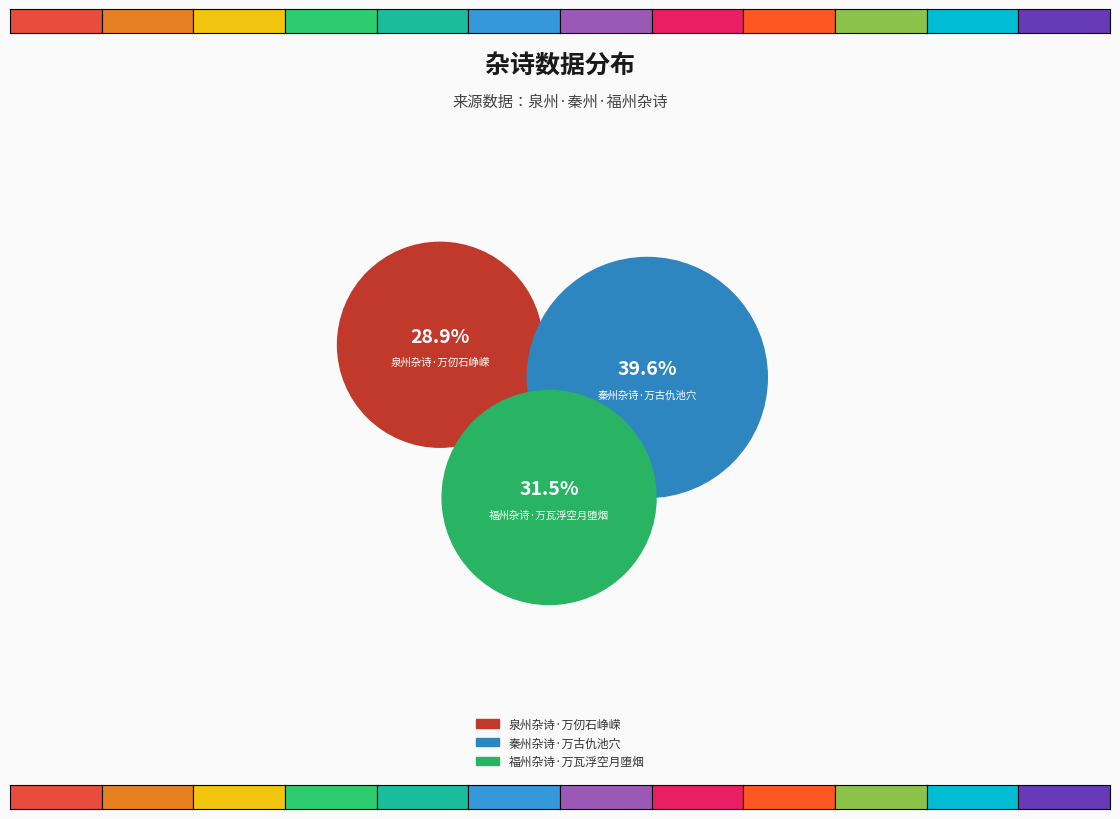

To the nearest percent, what percentage of the pie is 福州杂诗·万瓦浮空月堕烟?

31%